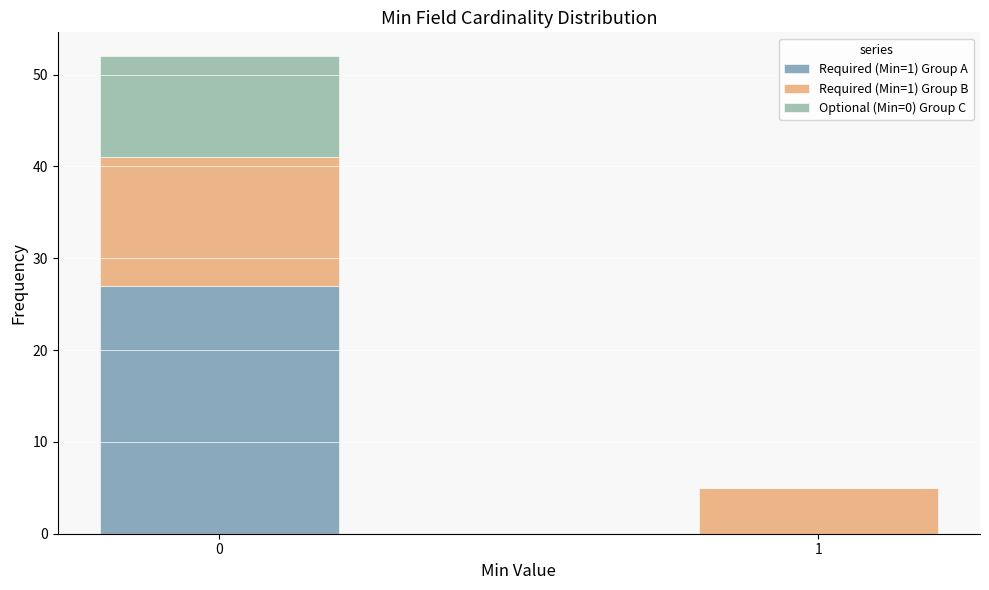

Reading left to right, what are the values for Required (Min=1) Group A?

0=27	1=0